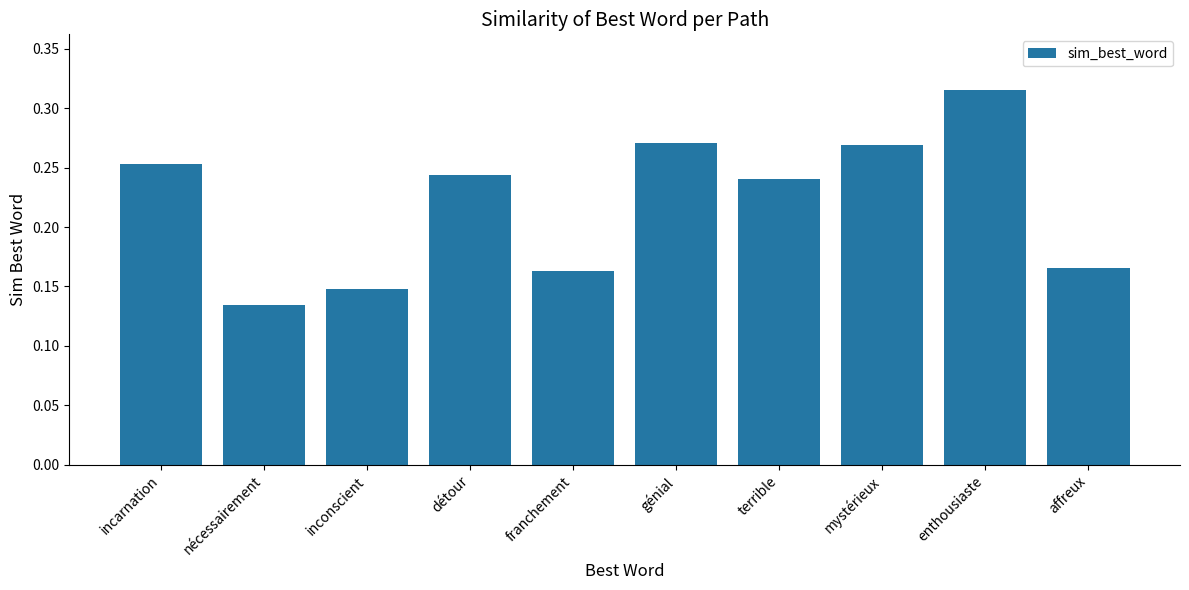

Does the chart contain any negative values?

No